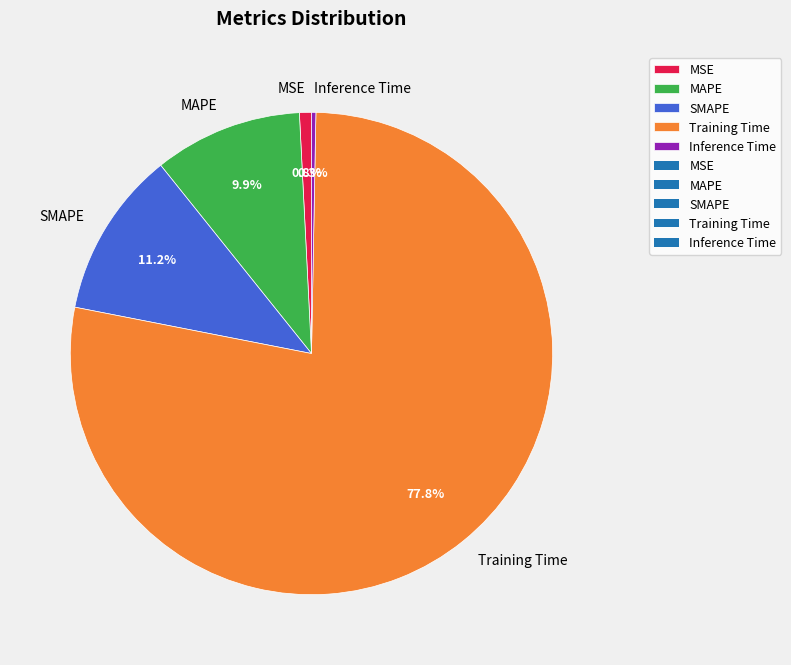

Which has a higher value, Training Time or MSE?

Training Time